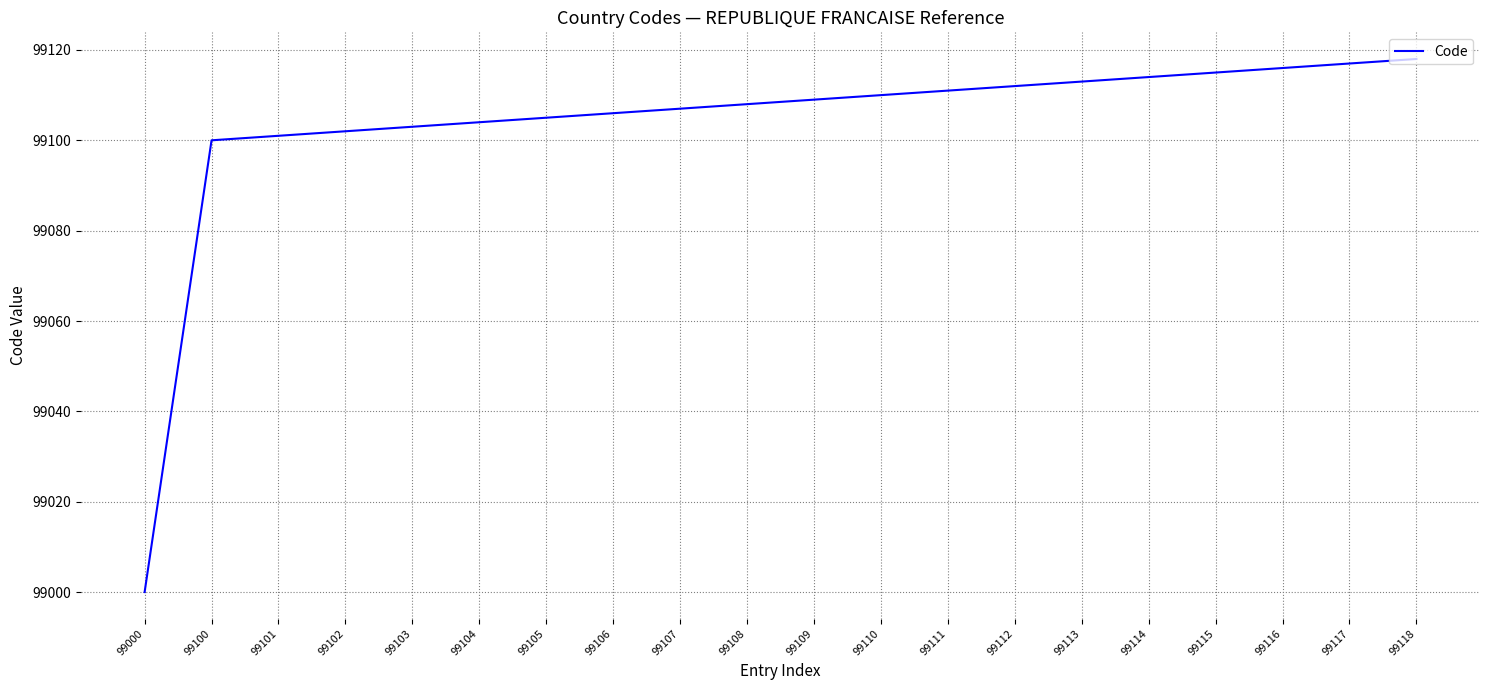

What is the change in value from 99105 to 99108?

+3